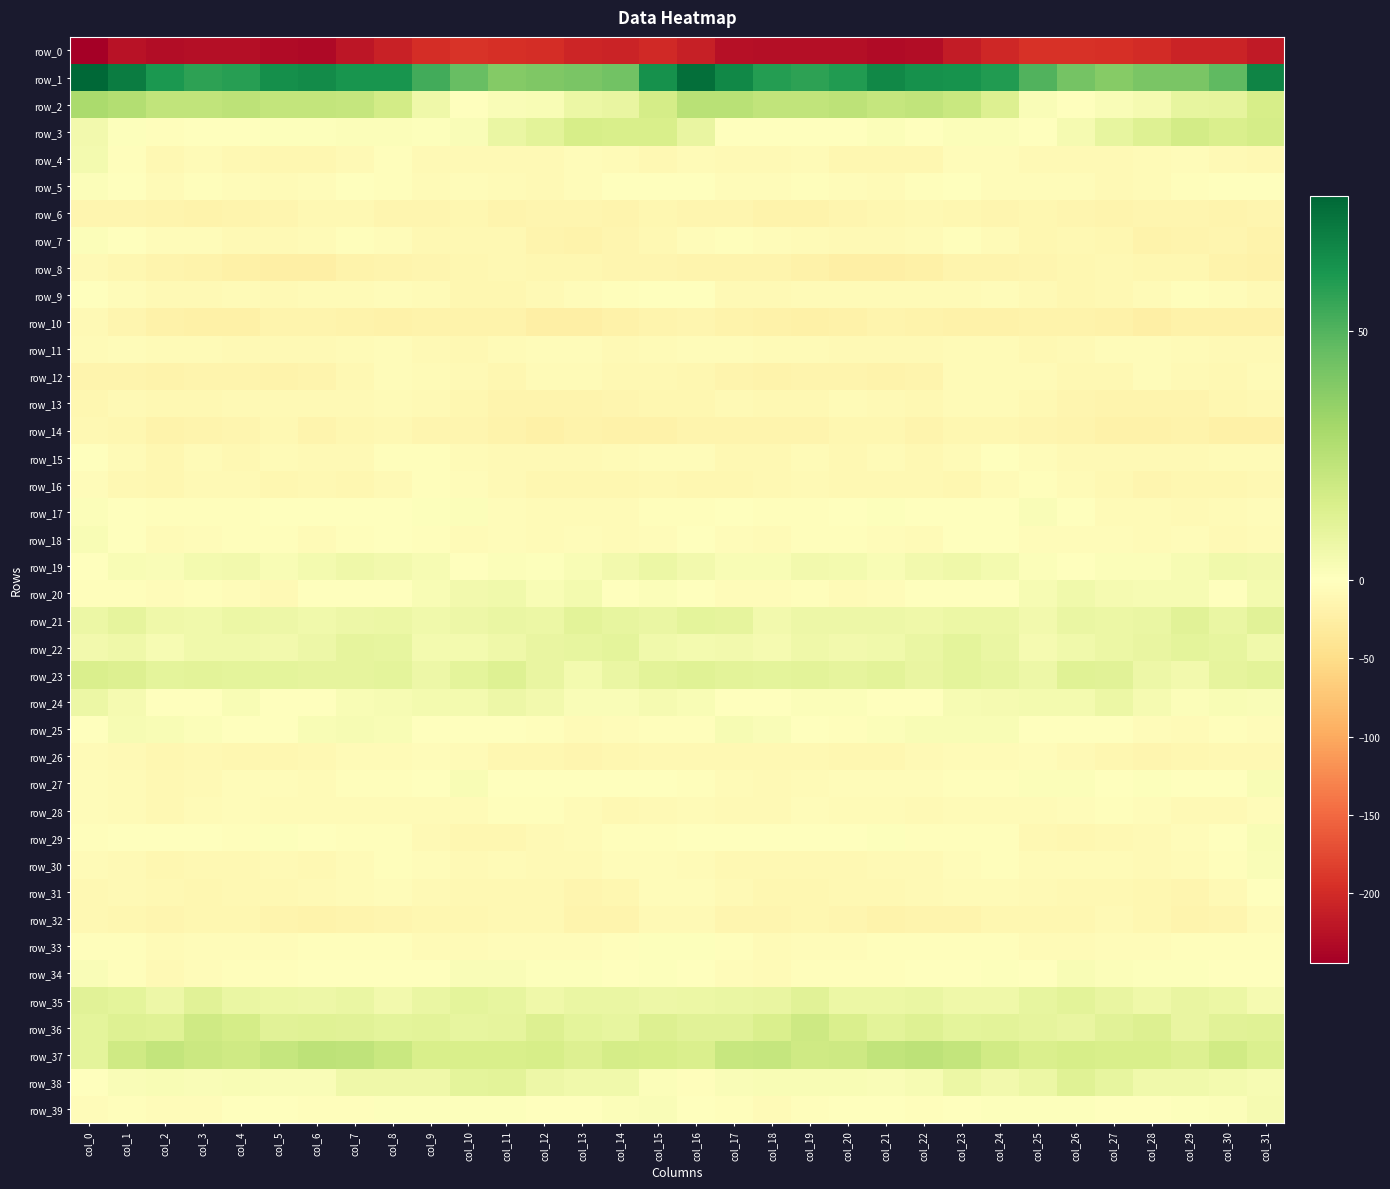

List the series in order of their peak value, highest first.

row_1, row_2, row_37, row_36, row_3, row_23, row_38, row_35, row_21, row_22, row_19, row_24, row_20, row_4, row_39, row_25, row_18, row_27, row_34, row_29, row_17, row_30, row_5, row_7, row_33, row_9, row_15, row_31, row_16, row_28, row_26, row_11, row_12, row_13, row_32, row_10, row_8, row_14, row_6, row_0